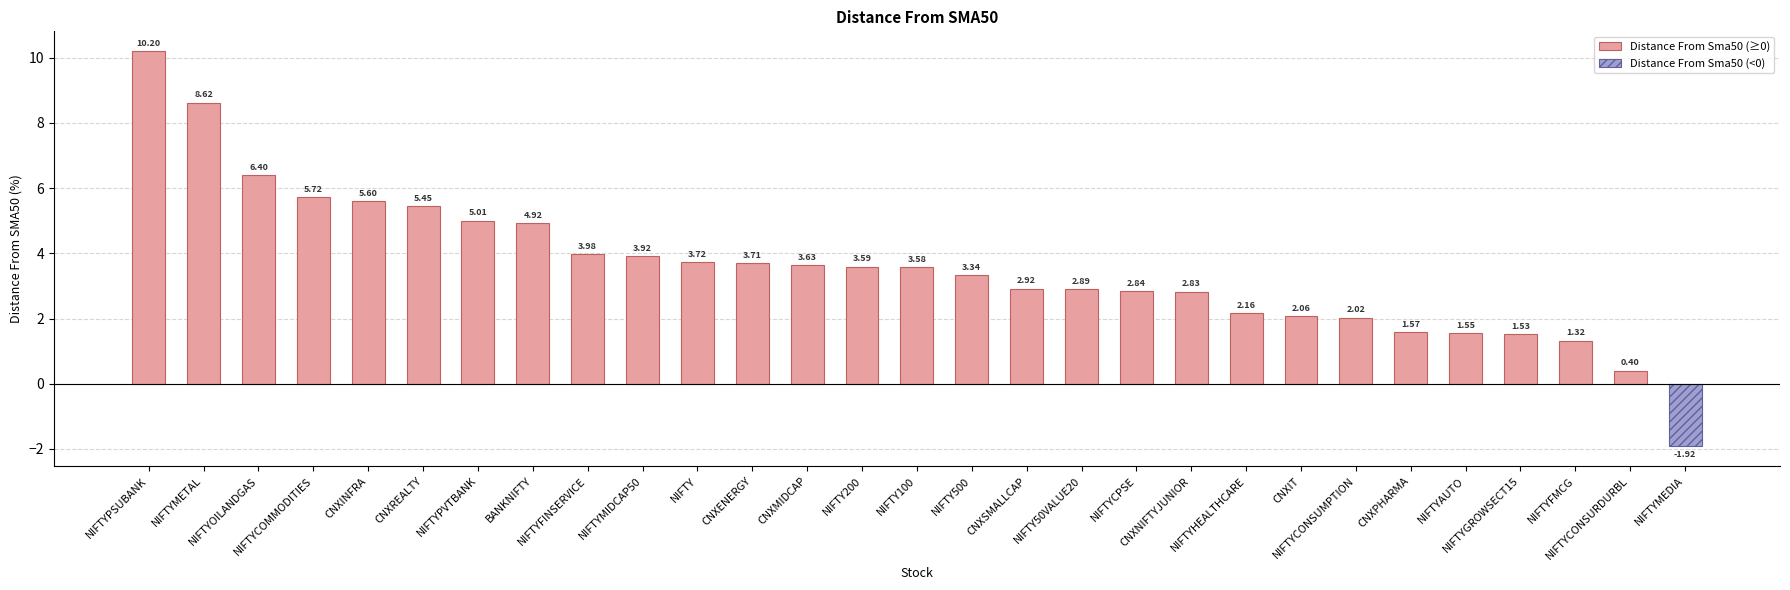

True or false: the data shows 6.4 at NIFTYOILANDGAS.

True